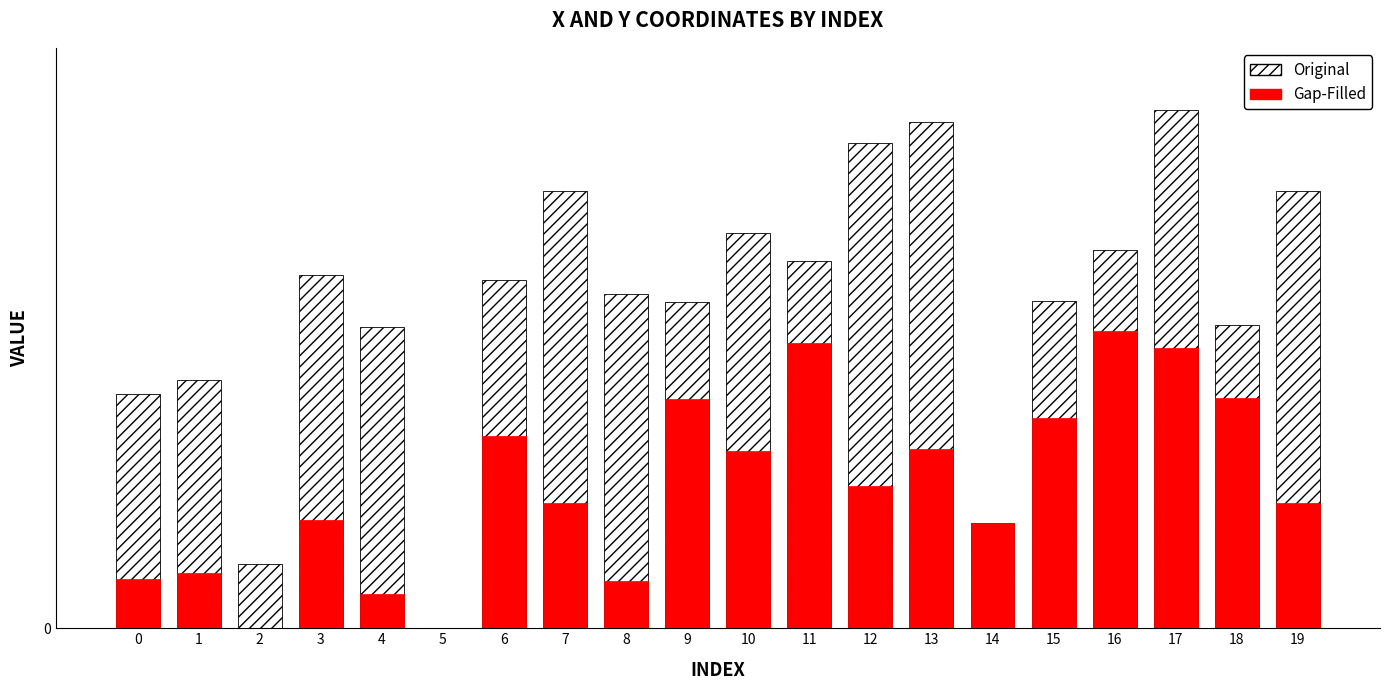

How many data points in Gap-Filled are above 0?

18